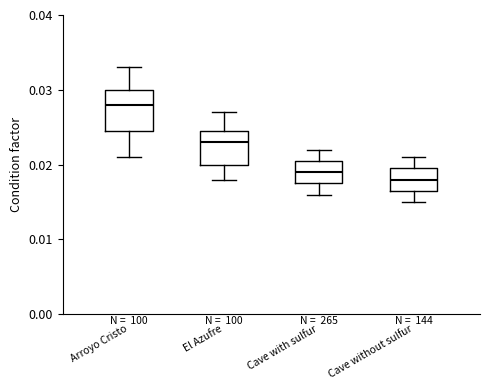

Where does the lower whisker of the box for Cave without sulfur end on the y-axis? The values are not printed on the chart, so give them approximately, as read against the axis.

0.015